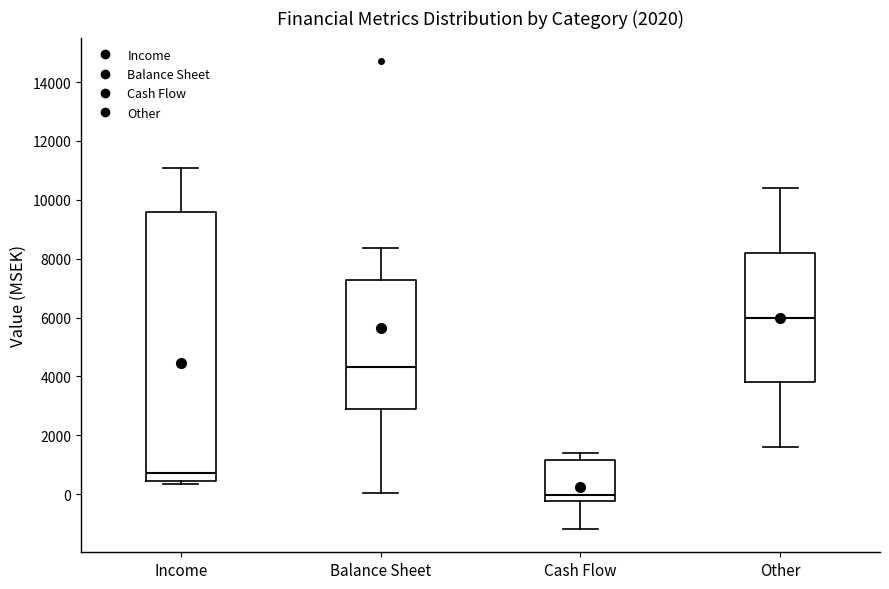

Where does the median line of the box for Income sit on the y-axis? The values are not printed on the chart, so give them approximately, as read against the axis.

800